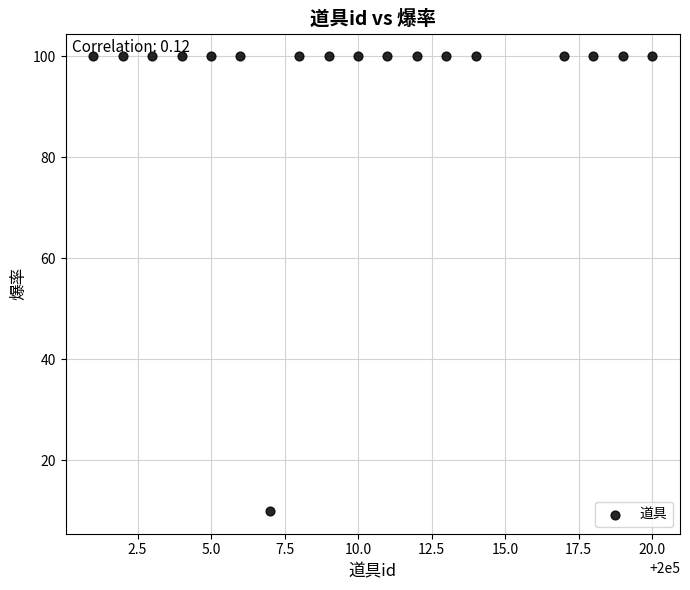

What is the range of X values (max minus min)?

19